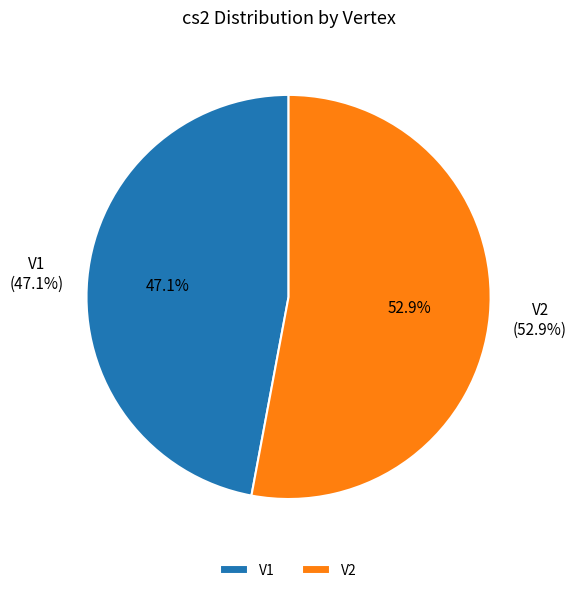

Which slice is the smallest?

V1